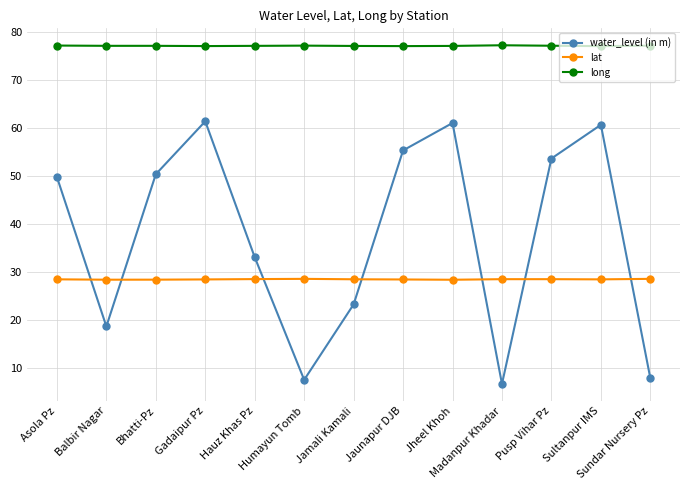

What is the label of the 7th point from the left?

Jamali Kamali